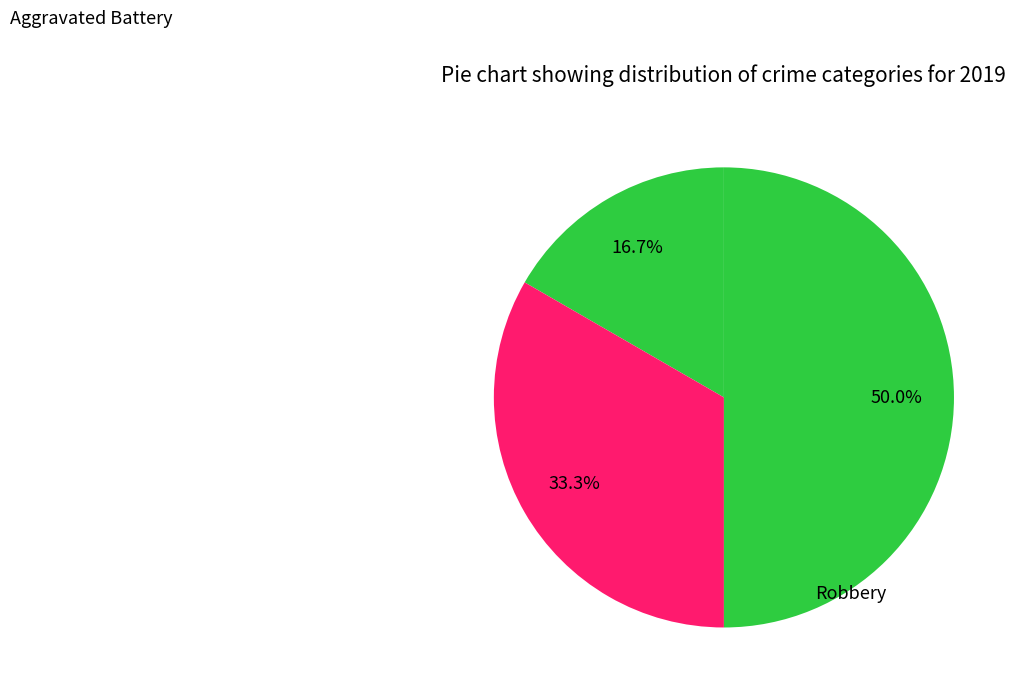

How many segments does this pie chart have?

3